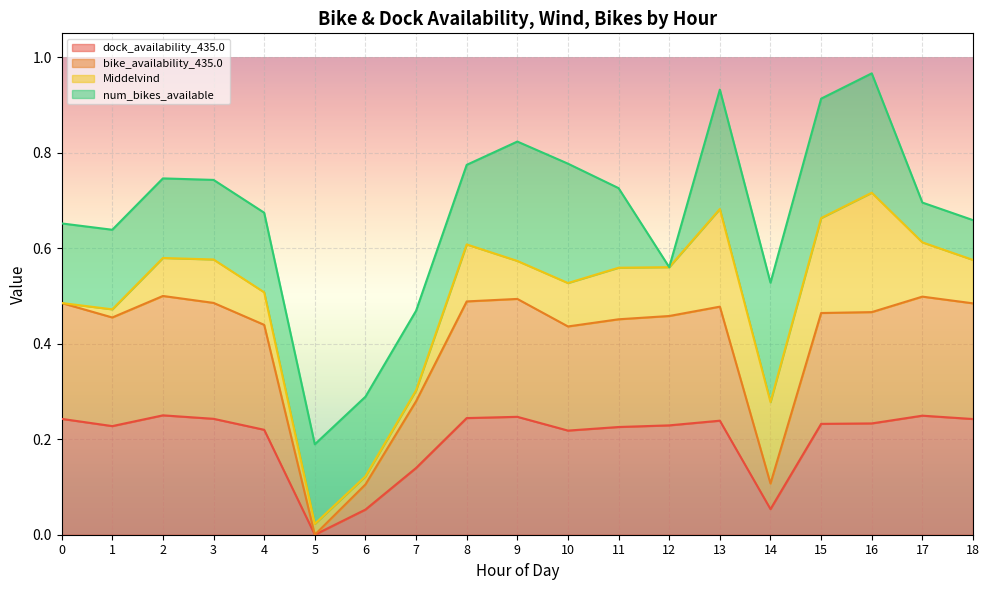

True or false: dock_availability_435.0 and bike_availability_435.0 cross at least once.

False